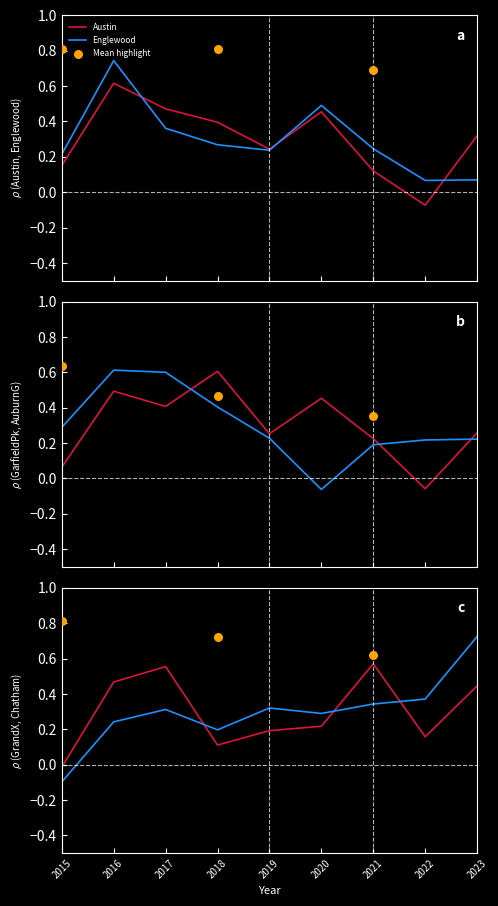

Is the value of Garfield Park at 2023 greater than the value of Grand Crossing at 2023?

No